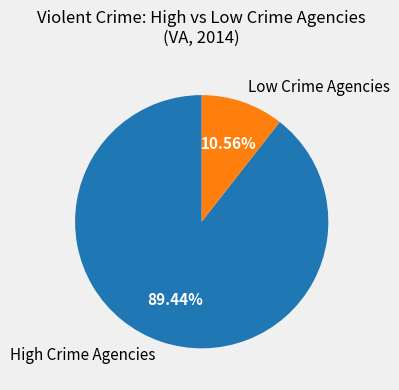

Which slice represents more than half of the pie?

High Crime Agencies